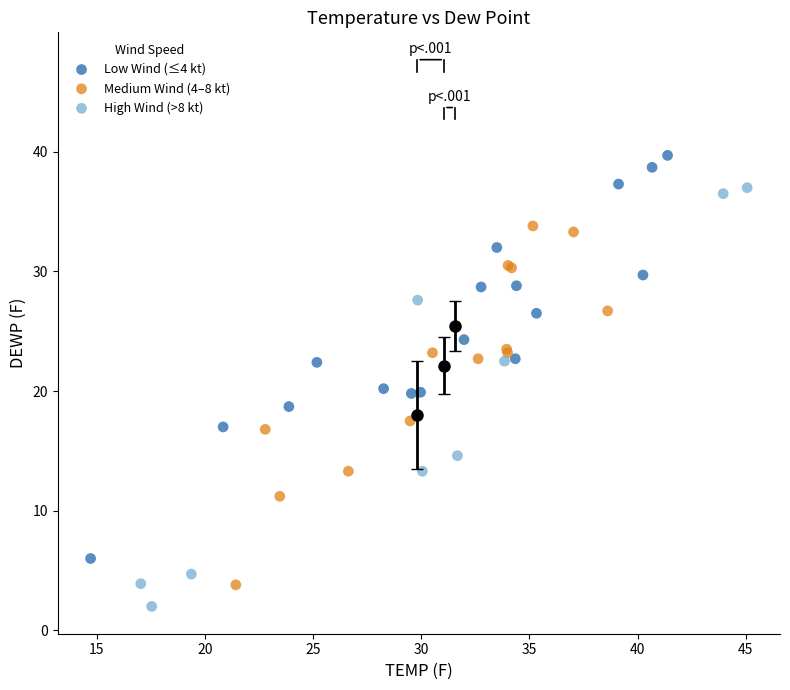

Which series contains the highest Y value?

Low Wind (≤4 kt)